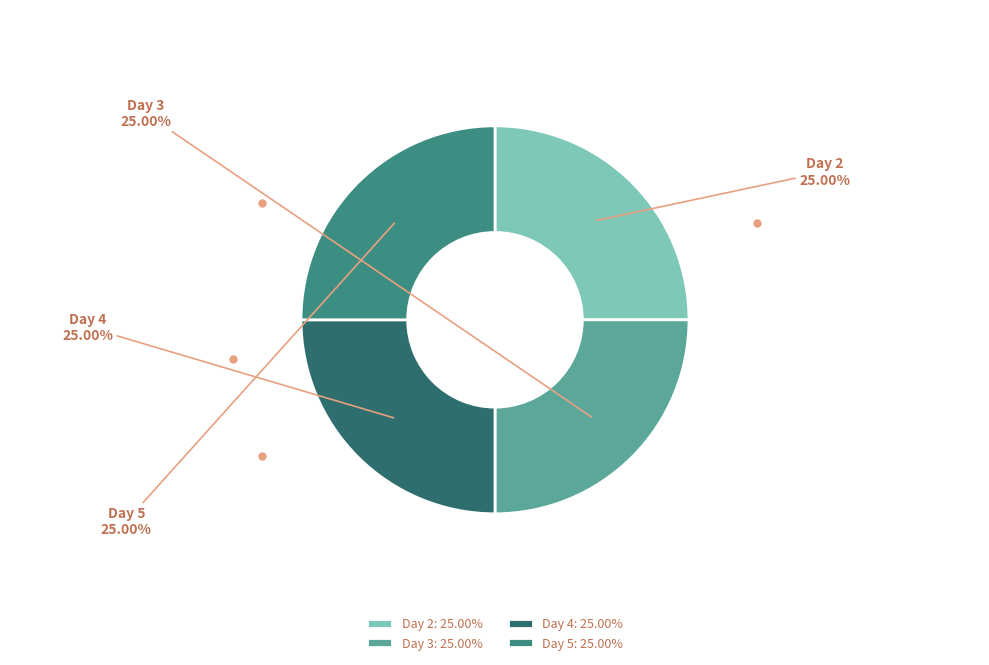

Is it true that Day 2 is 25% of the pie?

True